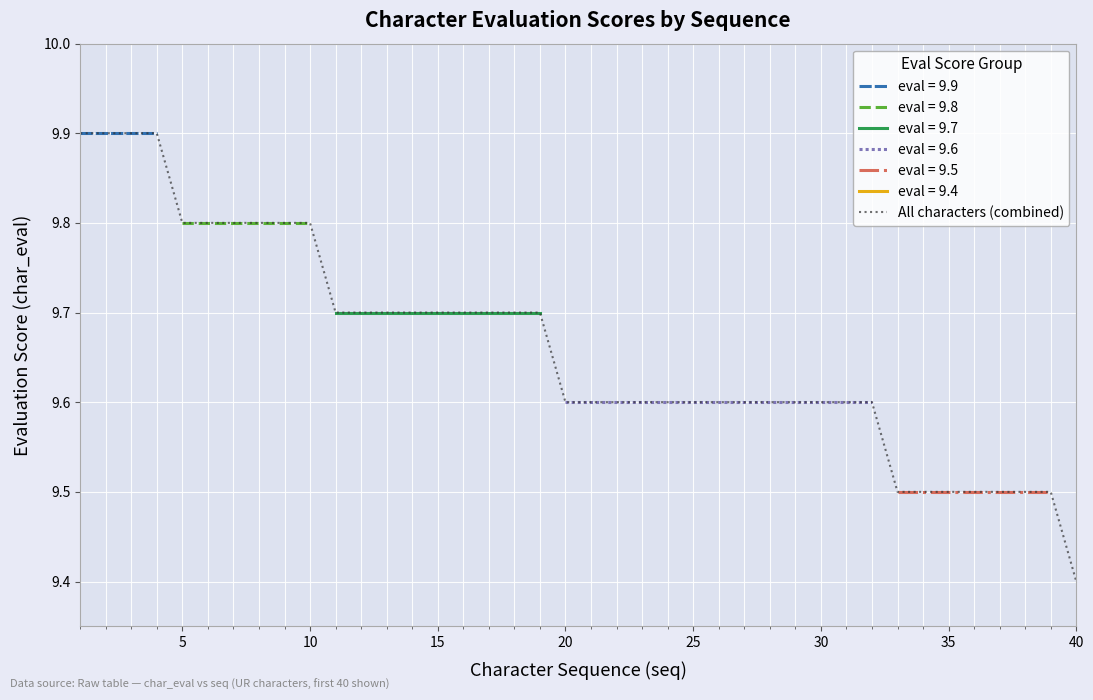

Is this an area chart (filled region under the line)?

No